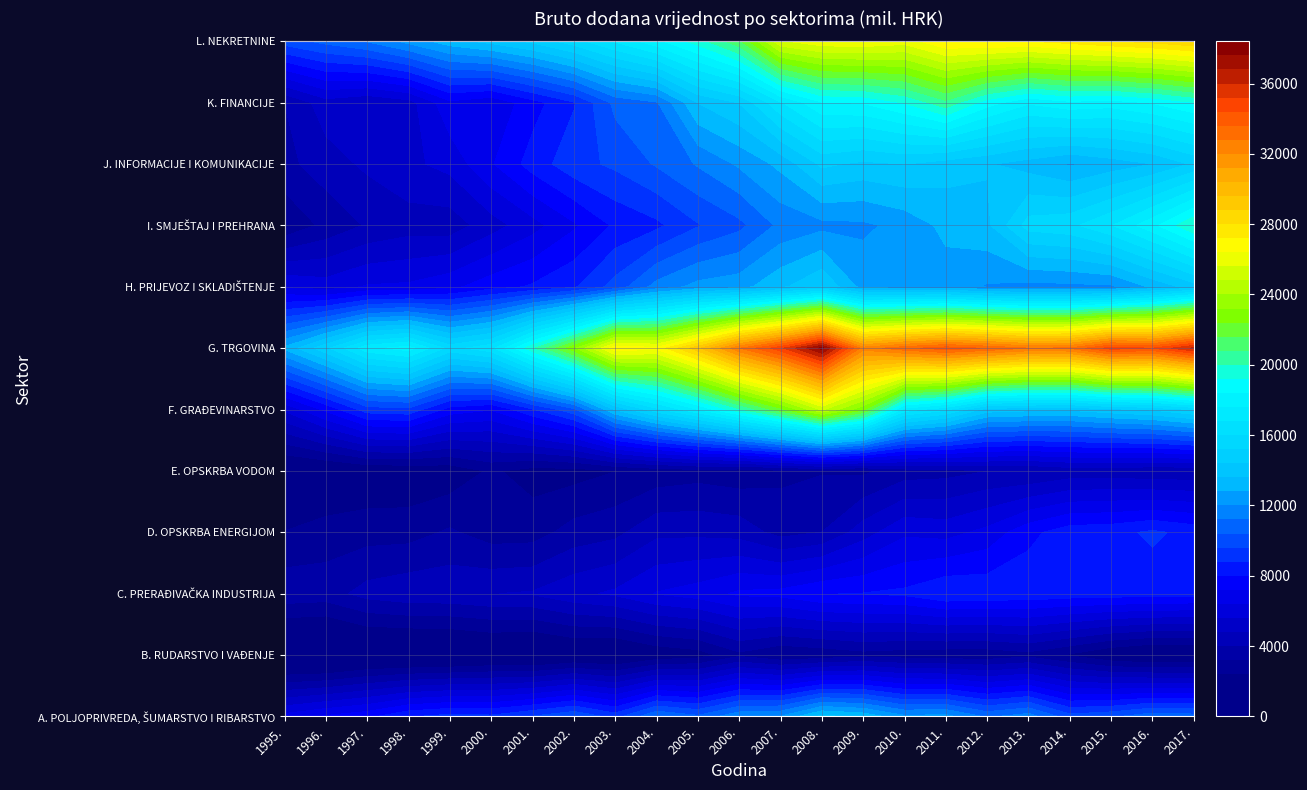

What is the difference between the highest and lowest values at 14?

29450.1